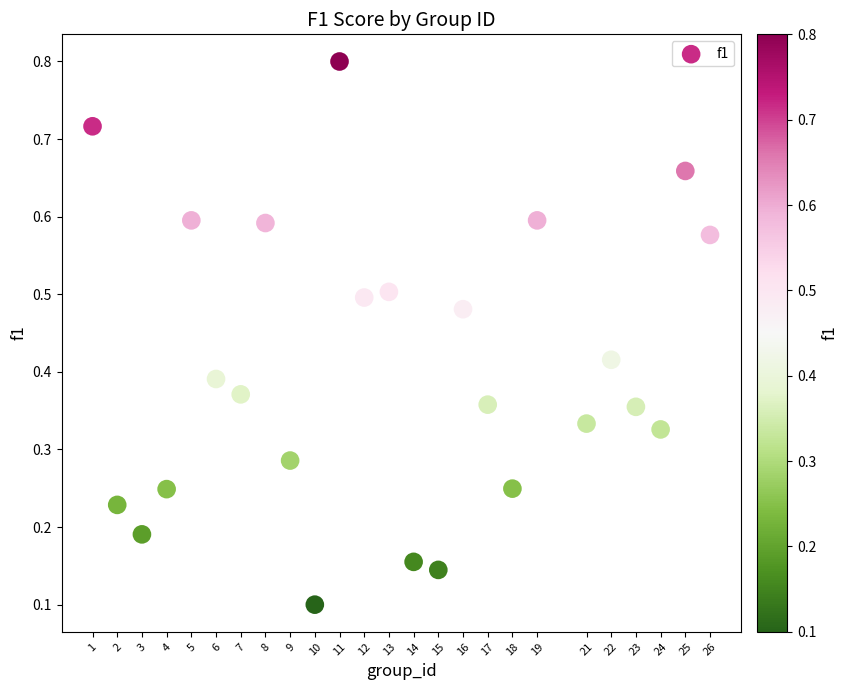

What is the range of X values (max minus min)?

25.0